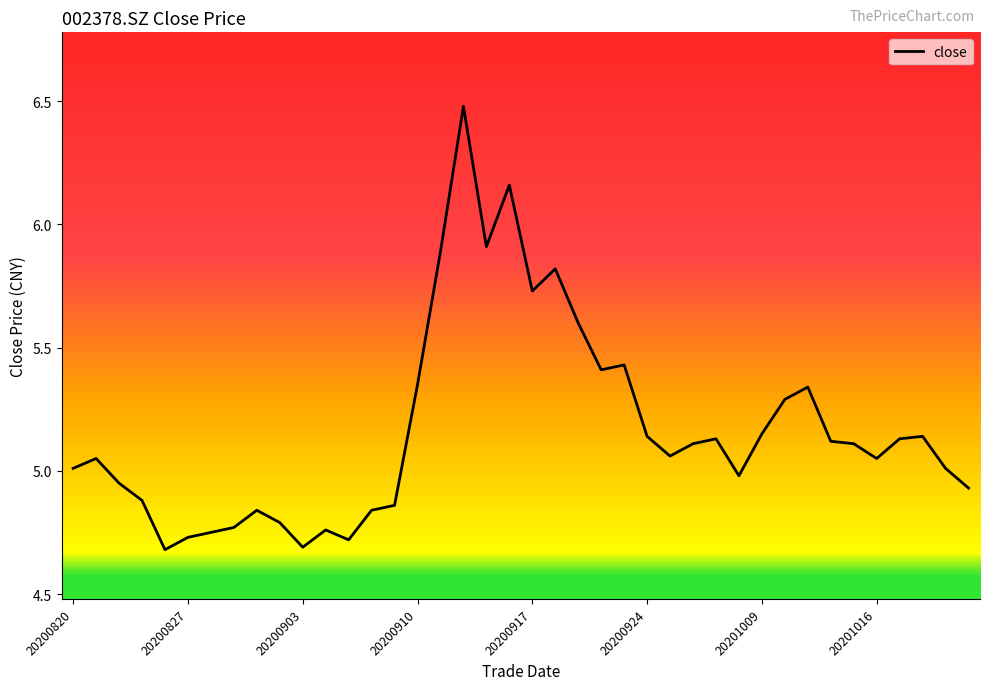

What is the difference between the maximum and minimum values?

1.8